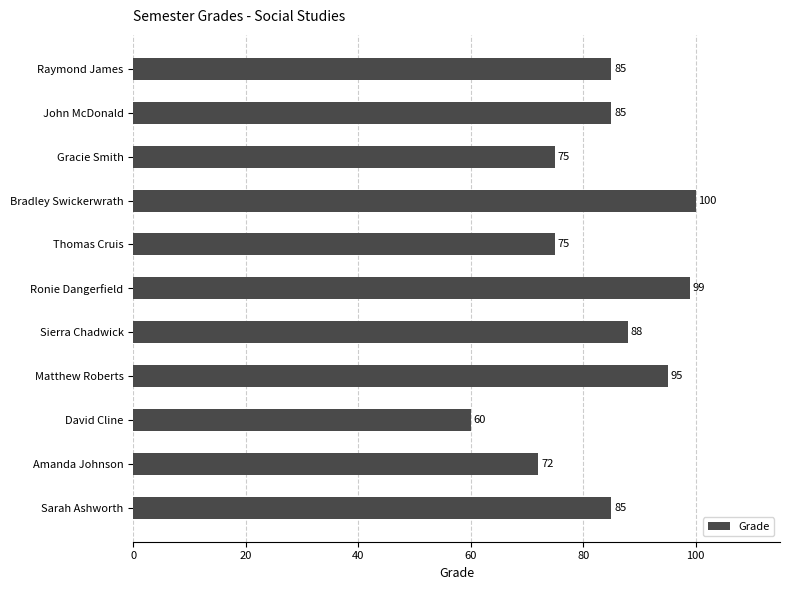

The value at Ronie Dangerfield is 157. True or false?

False